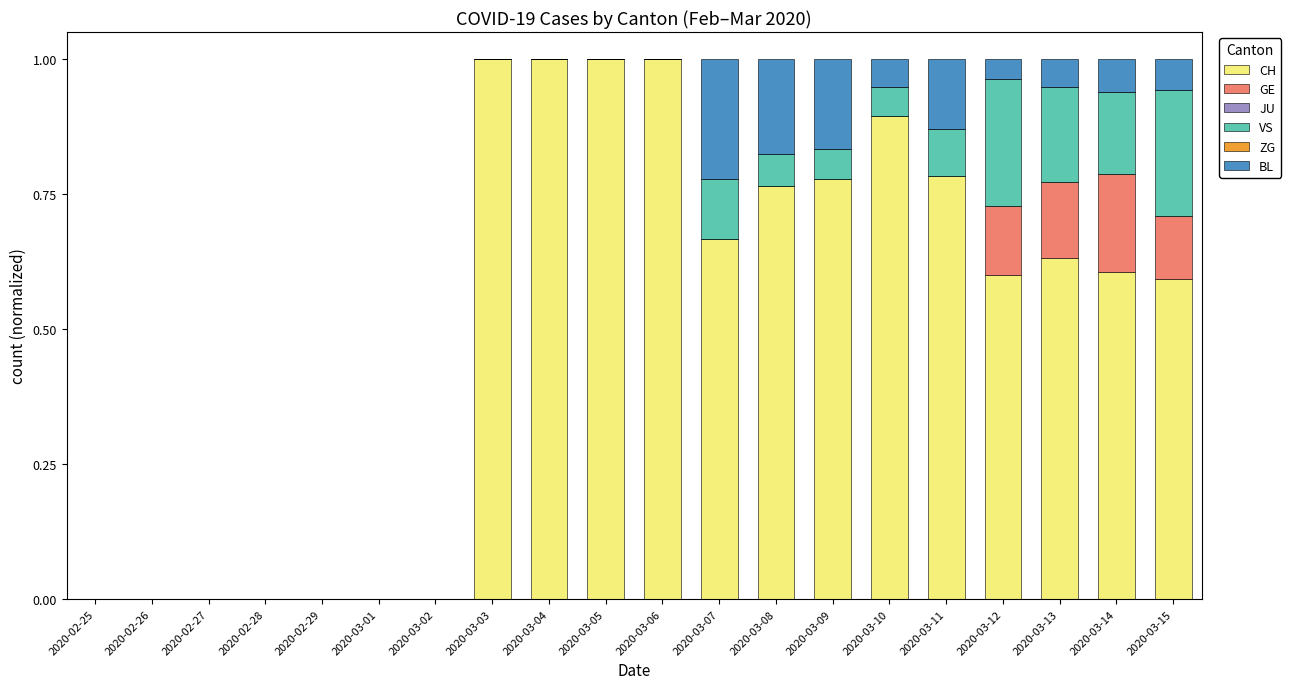

True or false: CH has a value of -0.4 at 2020-02-26.

False